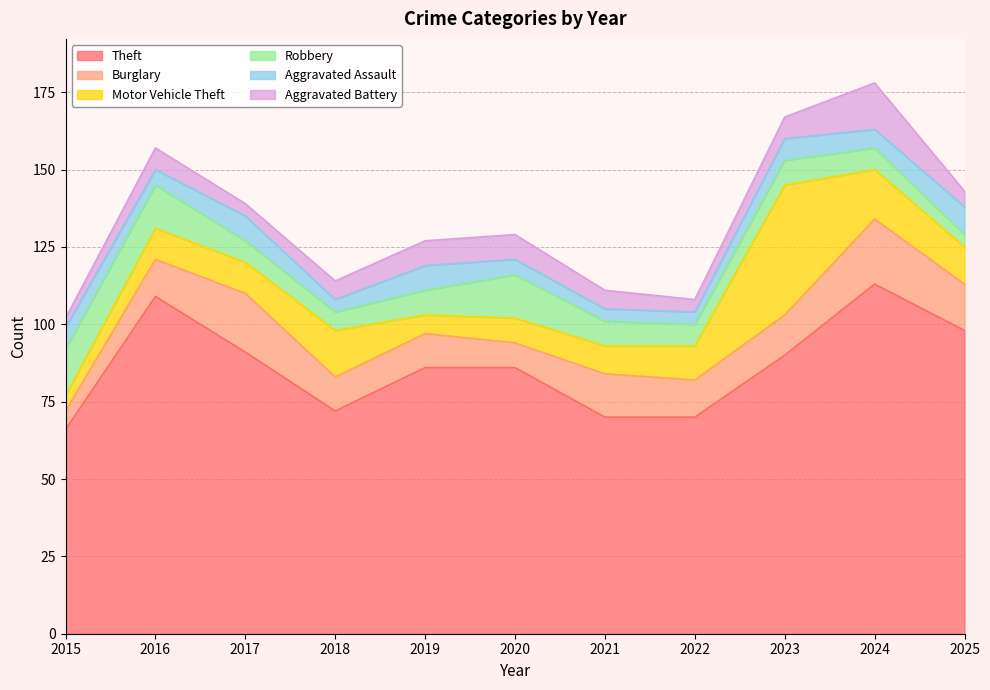

What is the spread (max minus min) of values at 2020?

81